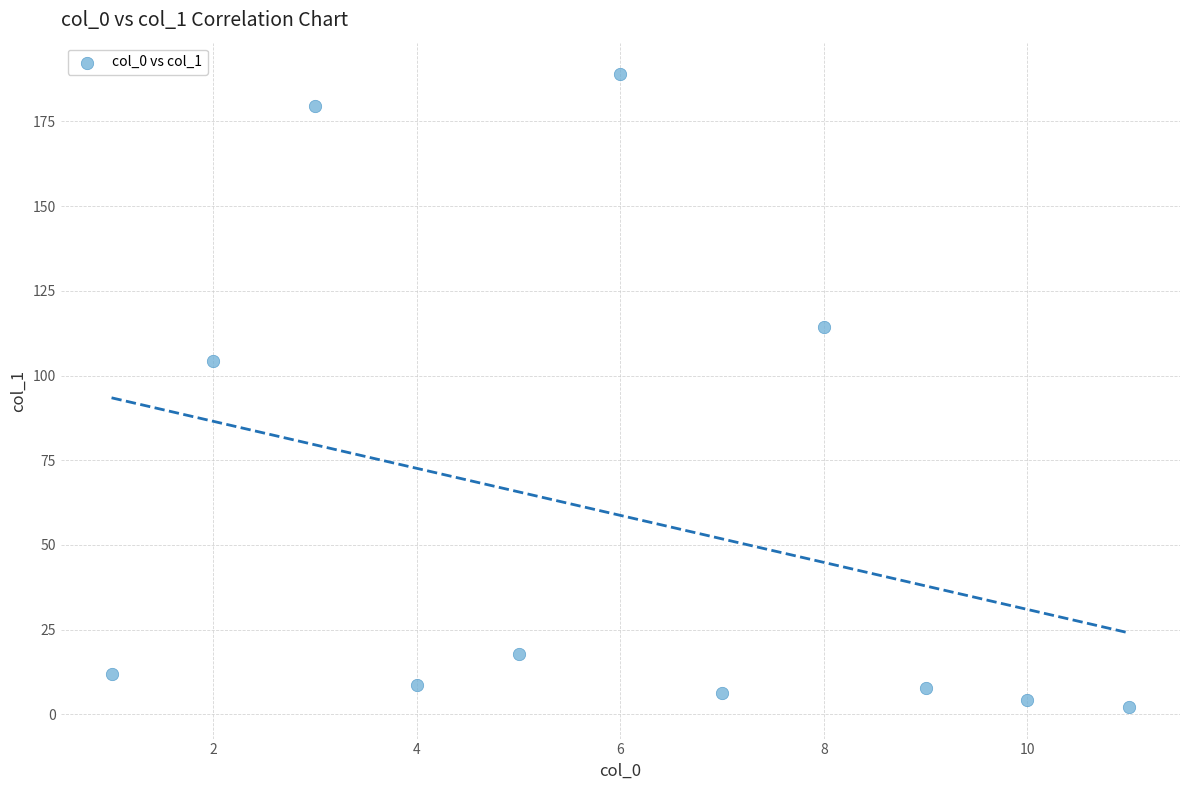

What is the average X value?

6.0